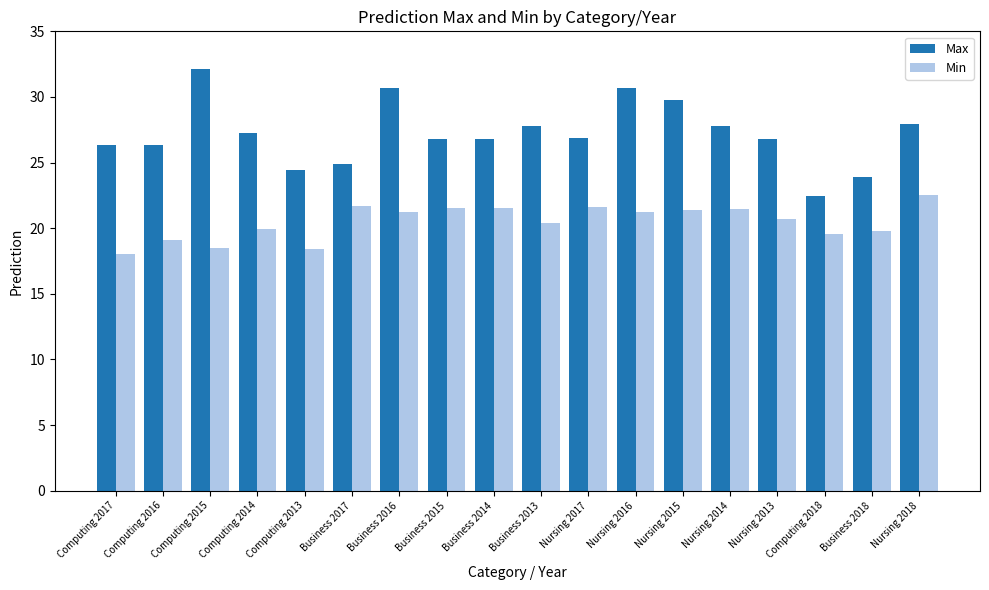

What is the sum of the Min values at Computing 2015 and Nursing 2013?

39.2